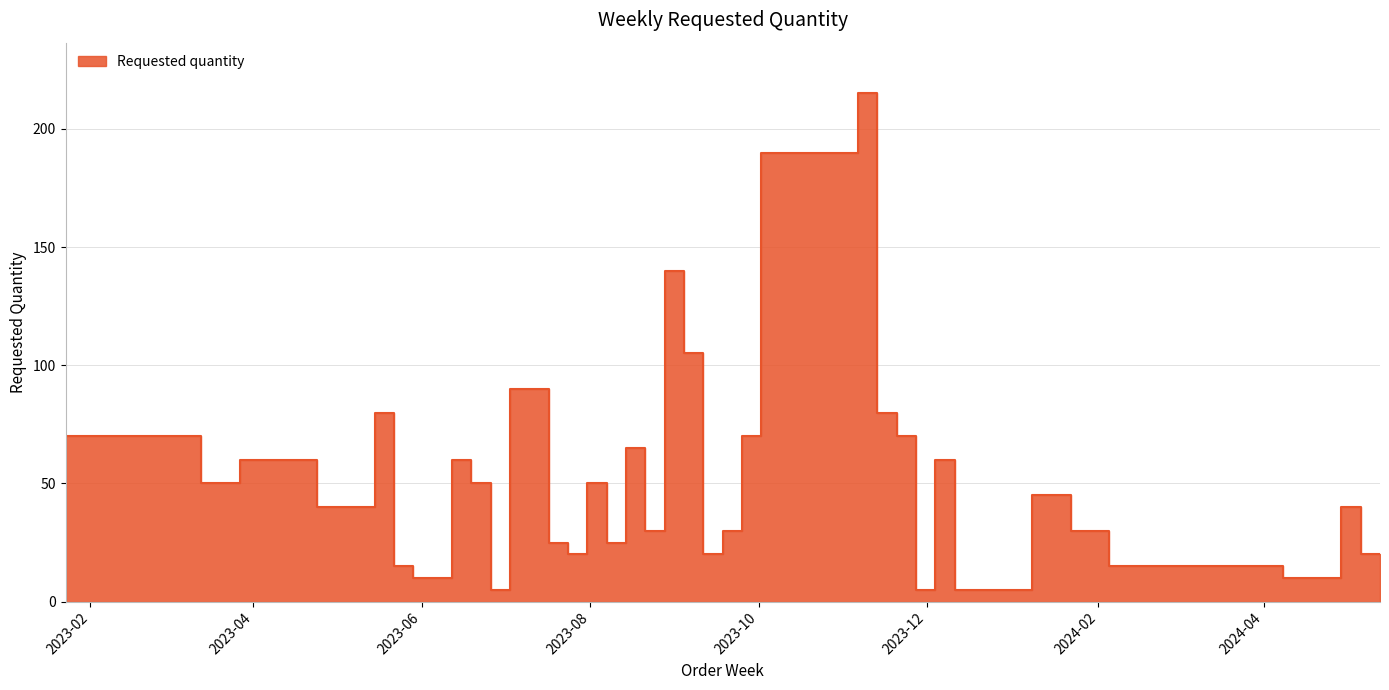

Does the chart have visible grid lines?

Yes